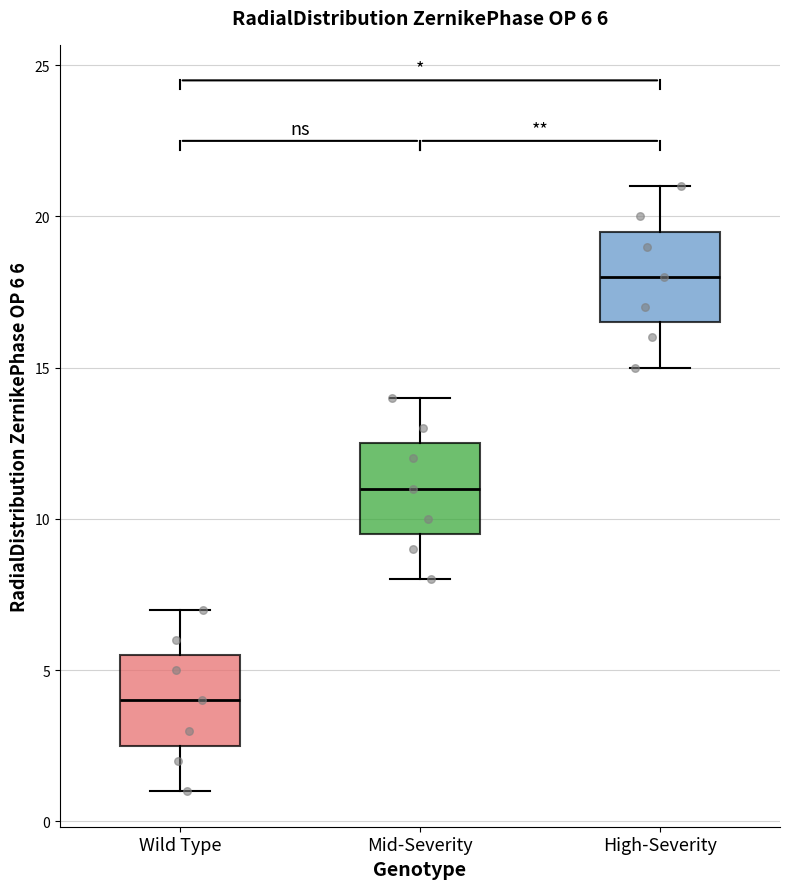

Which box has the highest median line?

High-Severity